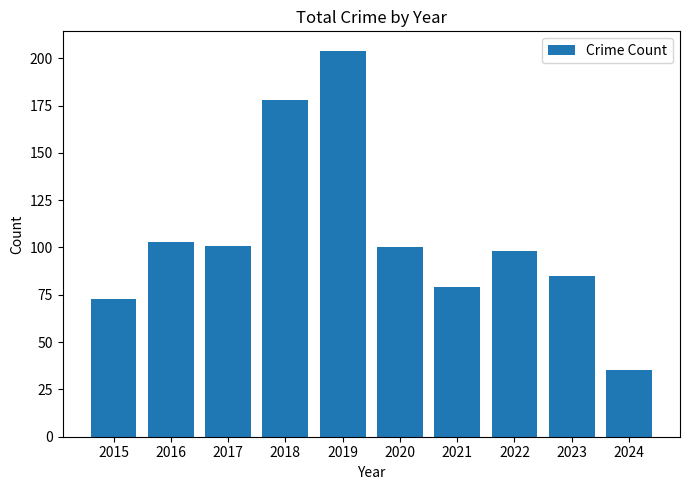

What value does the data have at 2020?

100